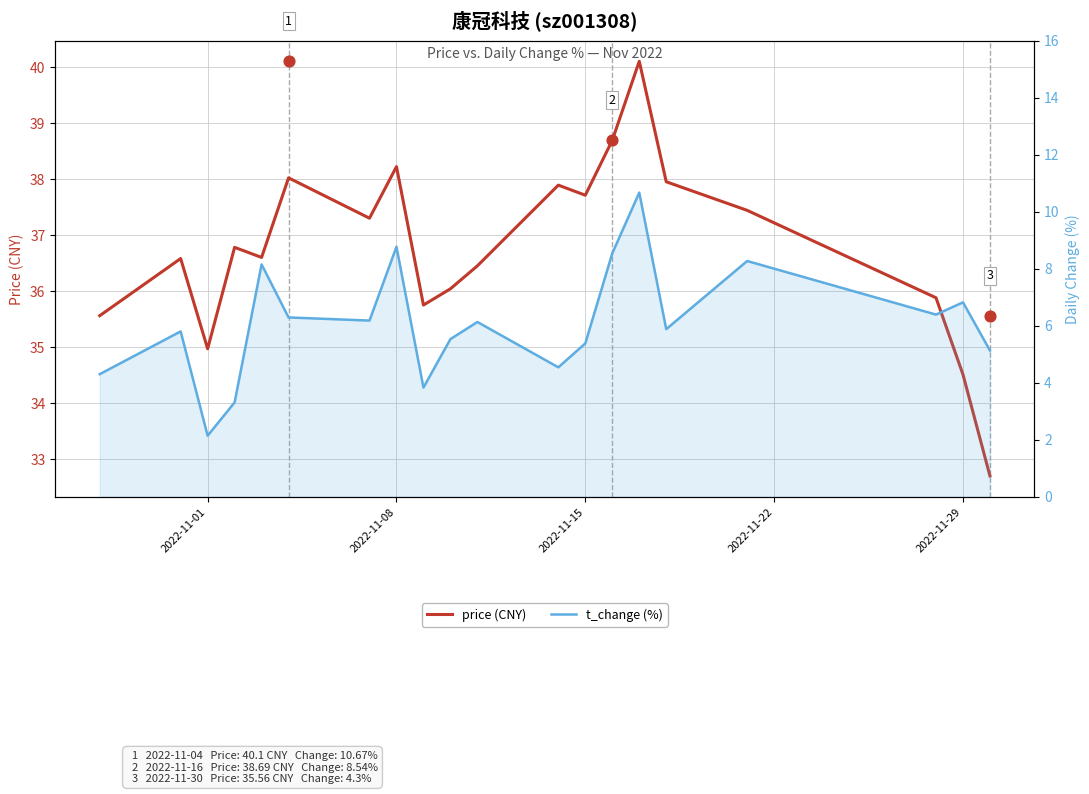

Which series has the widest spread of Y values?

t_change (%)